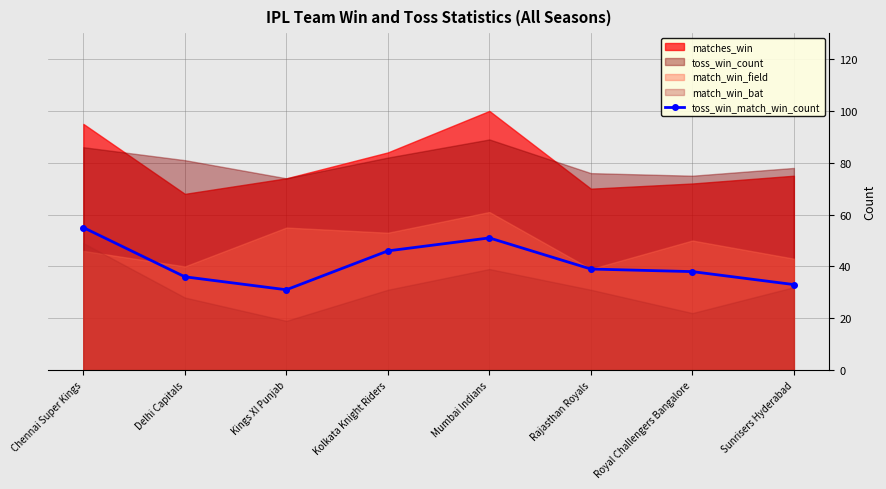

What is the sum of all values?

329